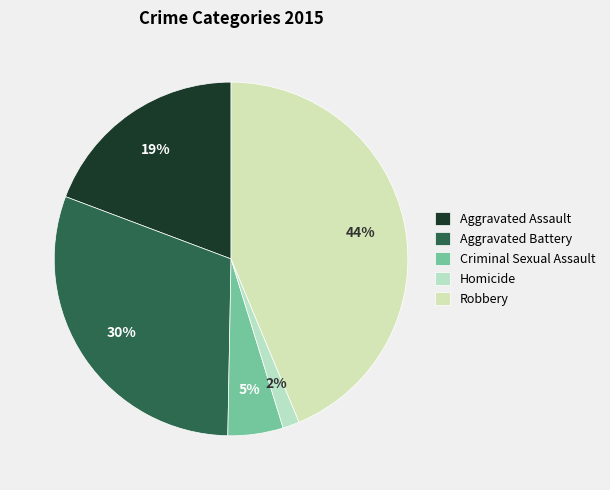

To the nearest percent, what is the average slice percentage?

20%